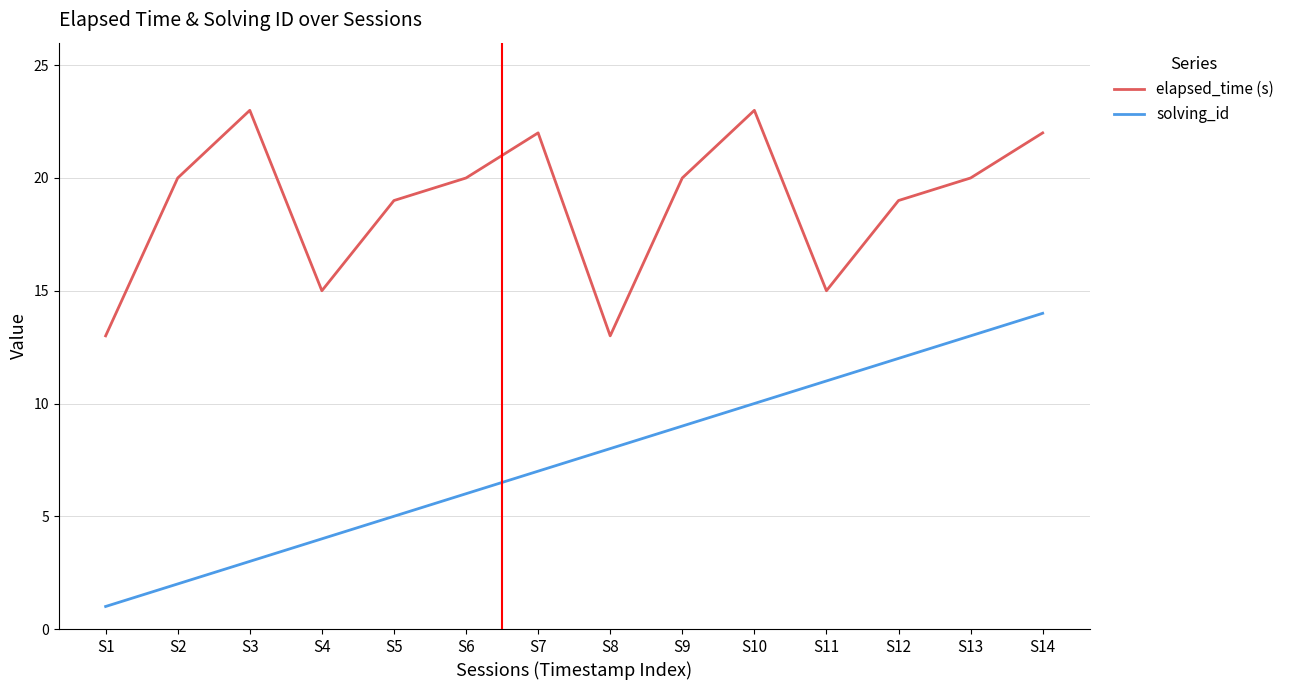

What is the minimum value for solving_id?

1